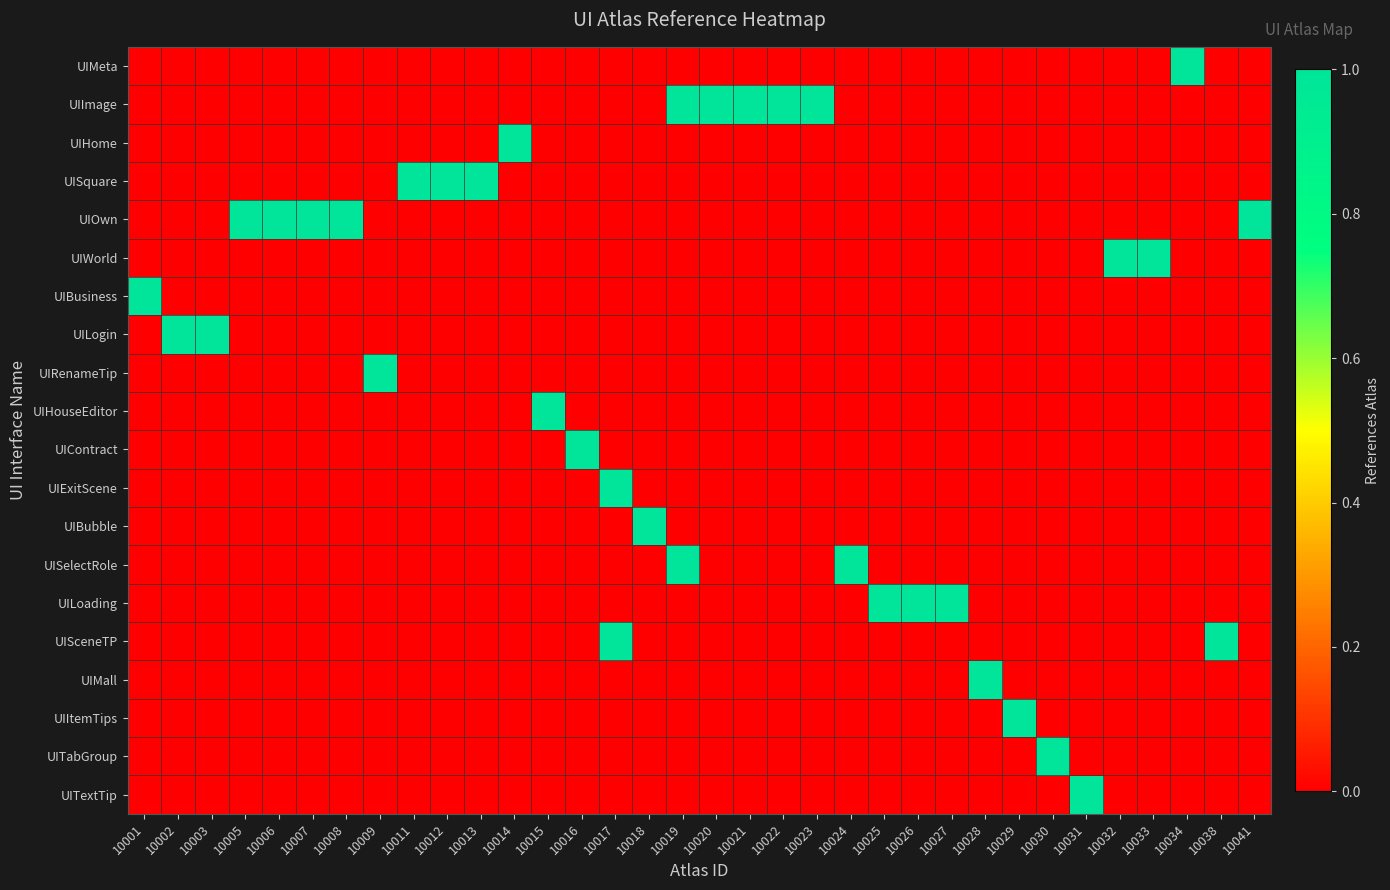

What is the greatest value displayed?

1